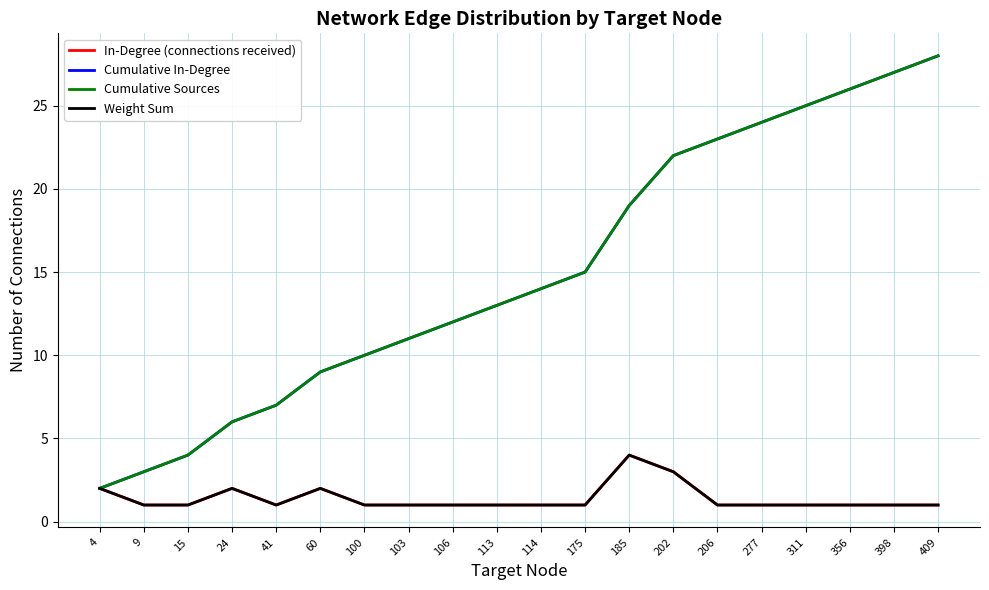

Which series changed the most between 185 and 311?

Cumulative In-Degree